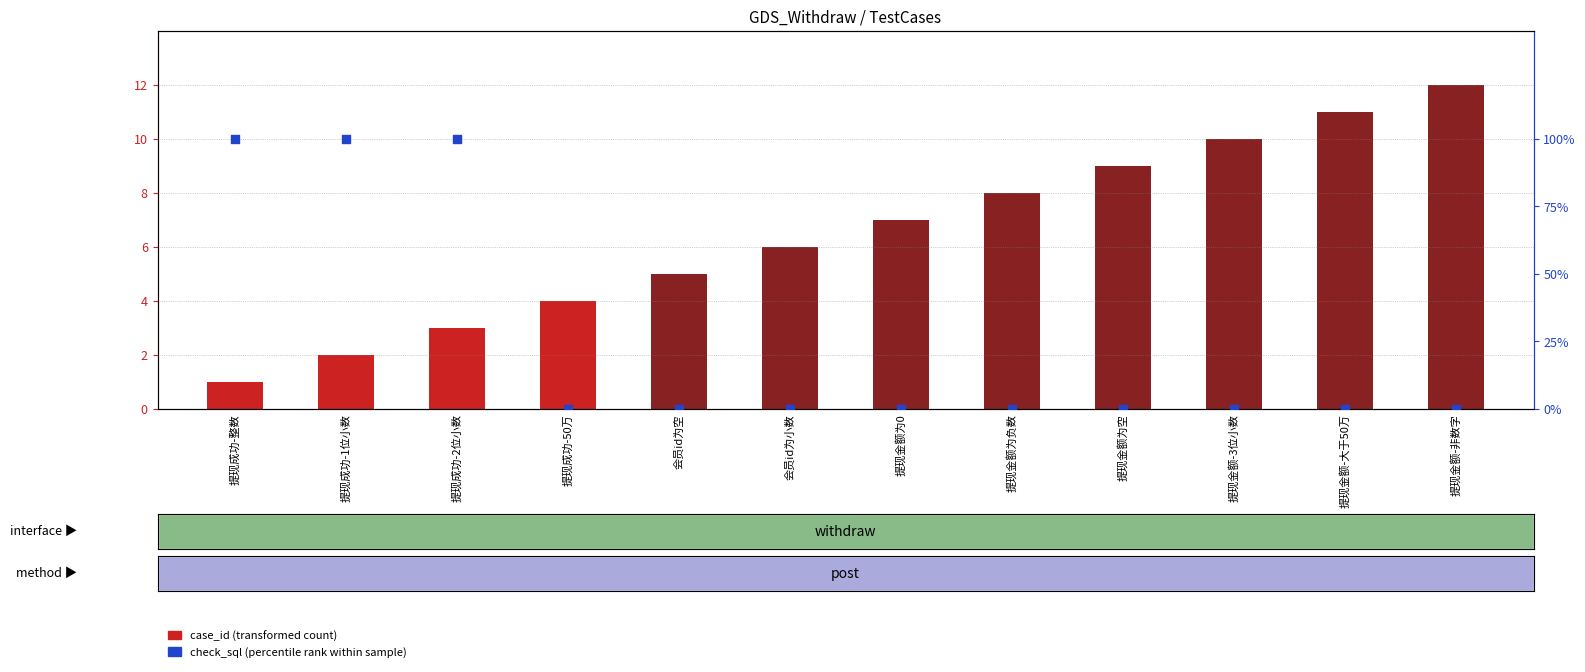

What are all the series names shown in the legend?

case_id (transformed count), check_sql (percentile rank)